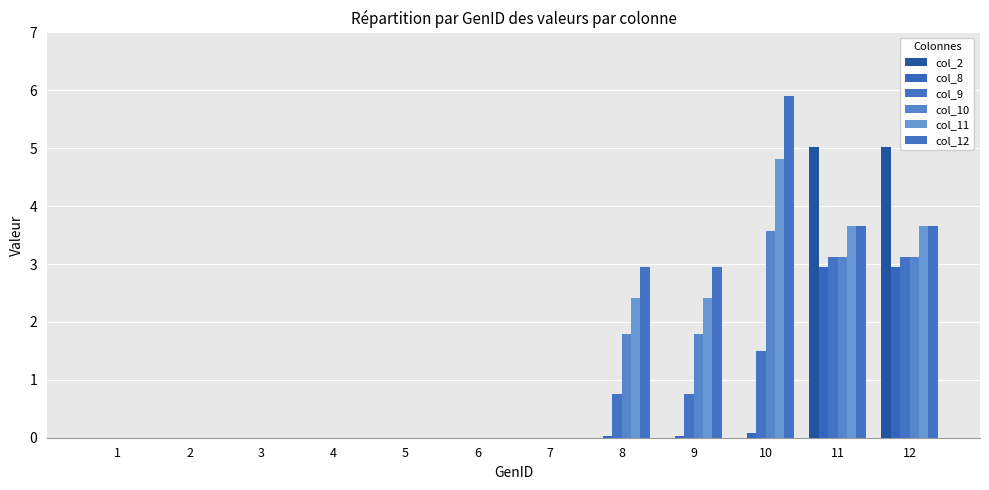

How many groups of bars are there?

12